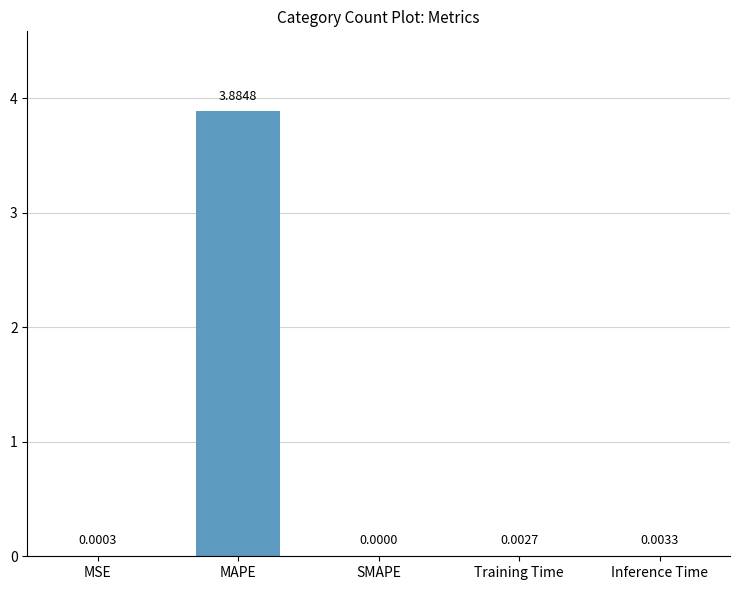

Which has a higher value, Training Time or MAPE?

MAPE